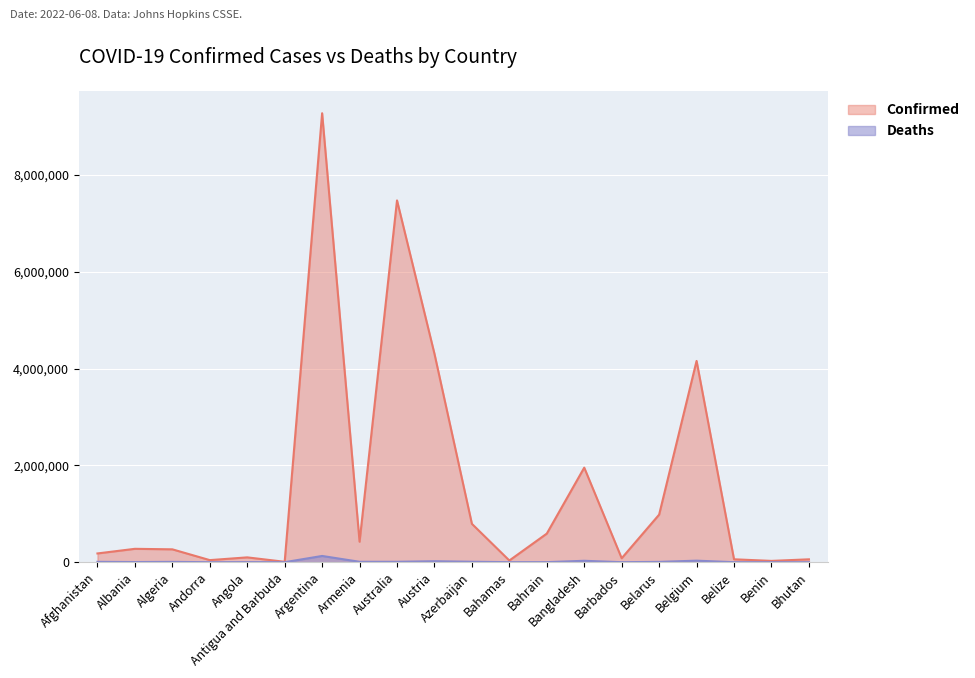

True or false: Confirmed and Deaths intersect in this chart.

False